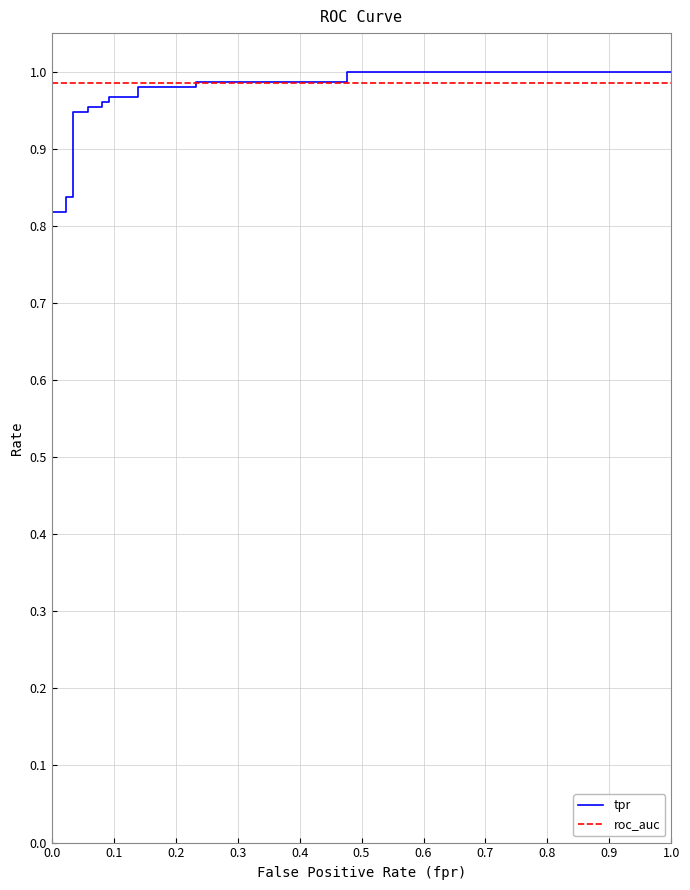

Which series has the widest spread of values?

tpr